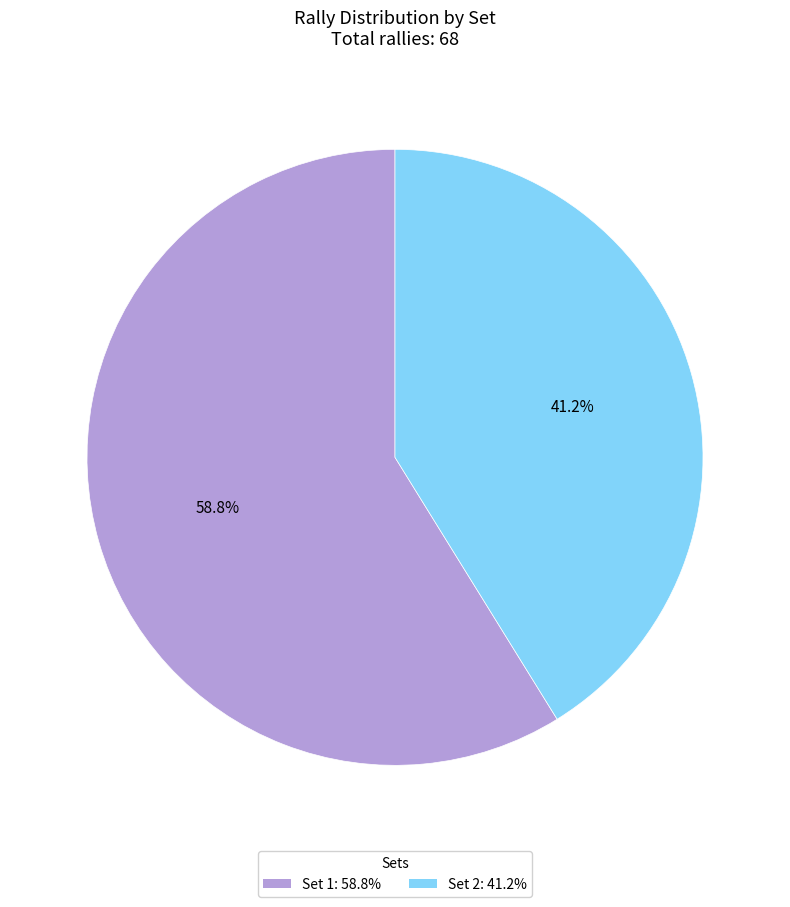

To the nearest percent, what is the combined percentage of Set 1 and Set 2?

100%